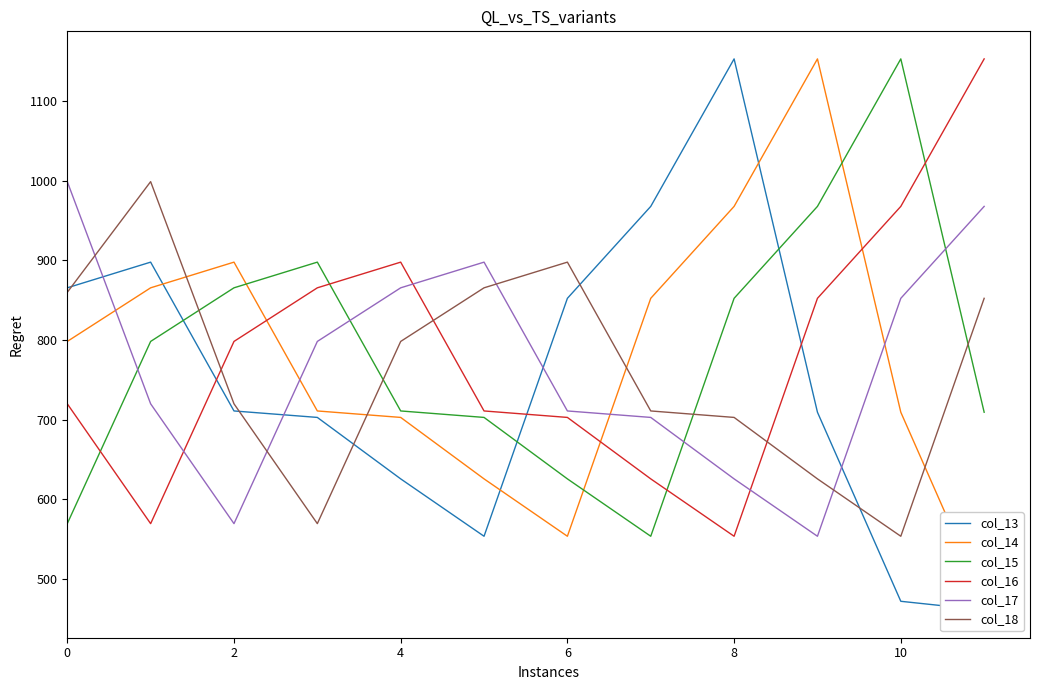

True or false: col_18 and col_13 intersect in this chart.

True